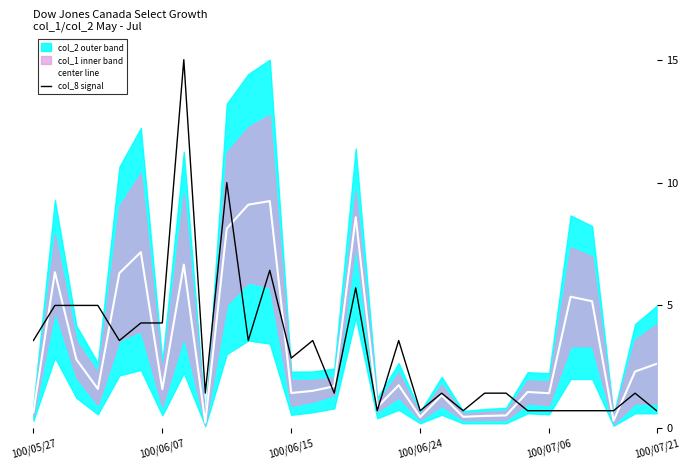

Reading right to left, what are all the values shown in this chart?

center line: 2.6	2.3	0.3	5.2	5.4	1.4	1.5	0.5	0.5	0.5	1.3	0.5	1.8	0.9	8.6	1.7	1.5	1.4	9.2	9.1	8.1	0.2	6.7	1.6	7.2	6.3	1.6	2.8	6.3	0.6
col_8 signal: 0.7	1.4	0.7	0.7	0.7	0.7	0.7	1.4	1.4	0.7	1.4	0.7	3.6	0.7	5.7	1.4	3.6	2.9	6.4	3.6	10.0	1.4	15.0	4.3	4.3	3.6	5.0	5.0	5.0	3.6